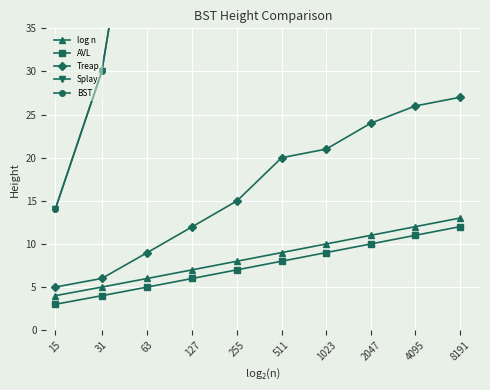

The value of BST at 8191 is 12760. True or false?

False